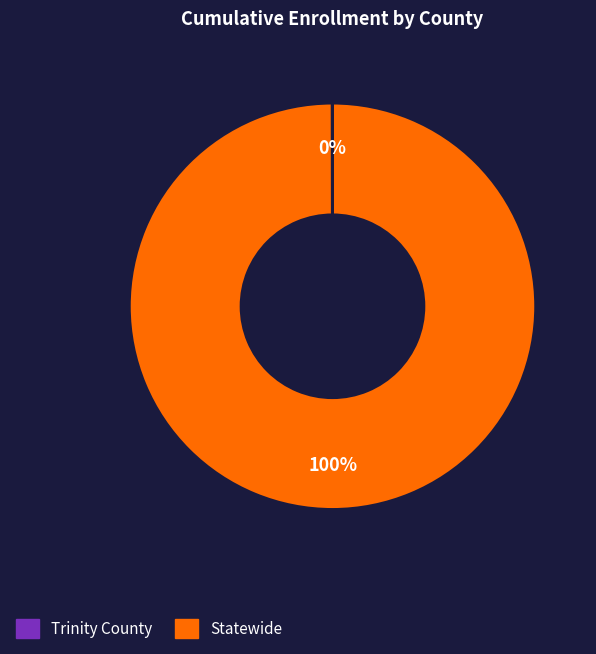

Which category has the biggest portion of the pie?

Statewide